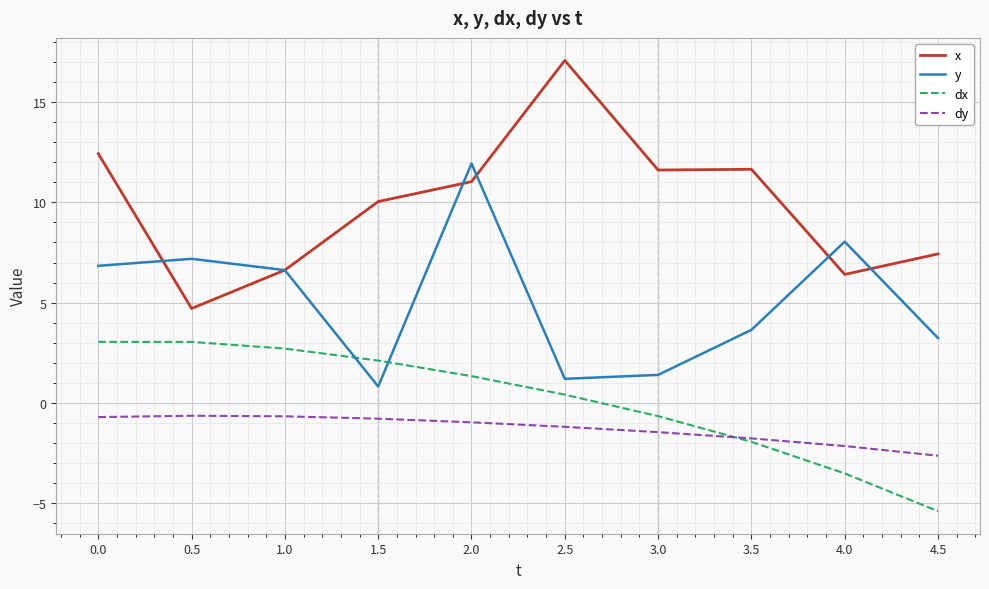

What position from the right is 2.5?

5